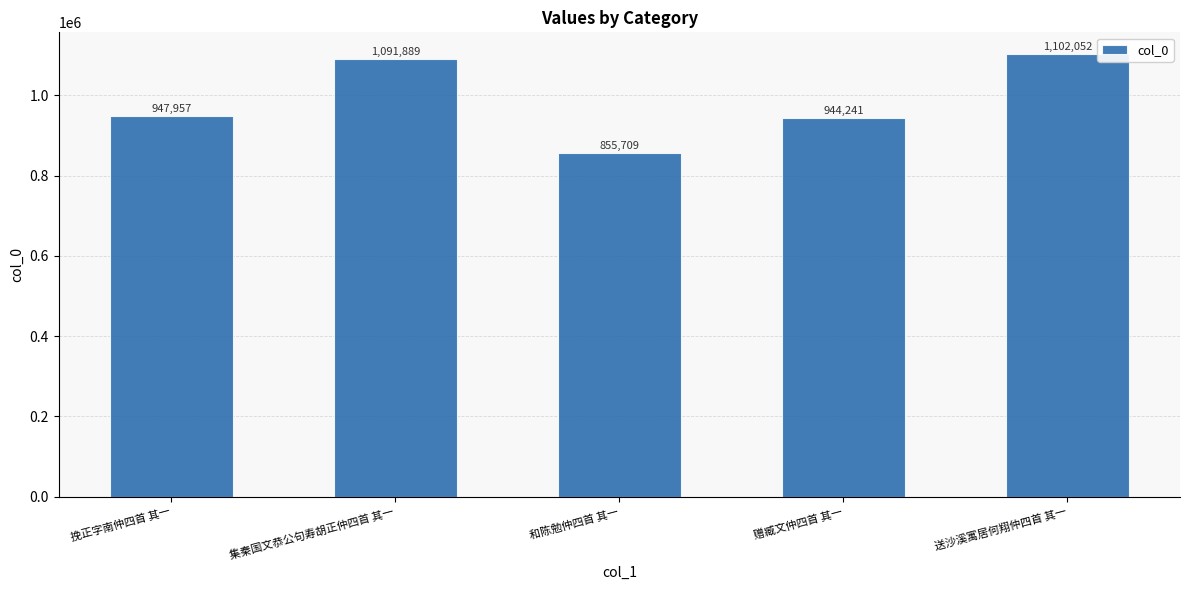

What is the value of the 5th bar from the left?

1102052